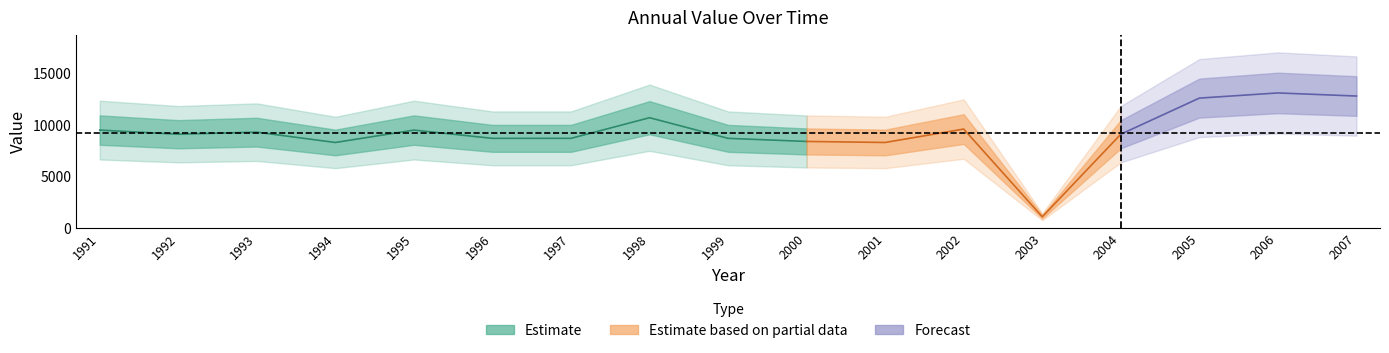

How many lines are shown in the chart?

1